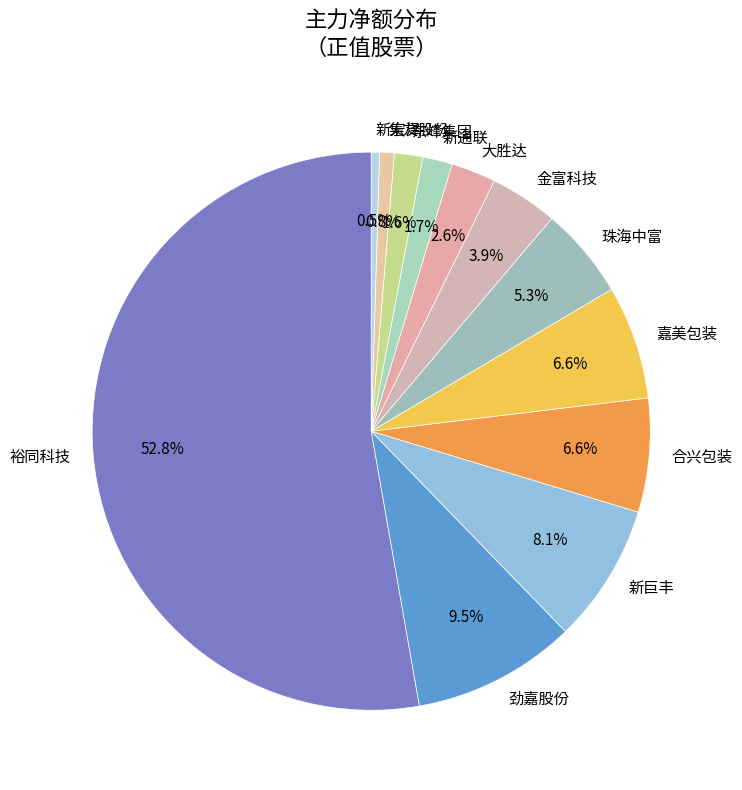

Is there a majority slice in this chart?

Yes